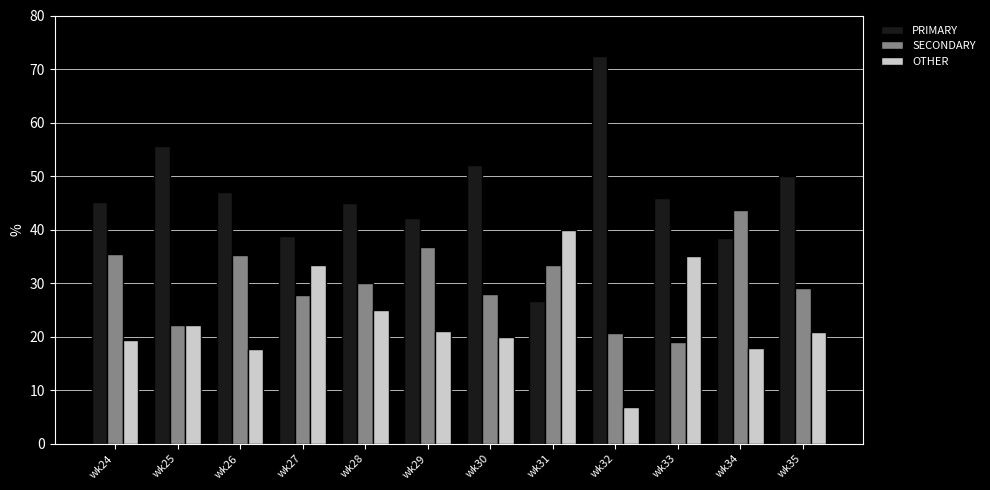

What is the average value of the PRIMARY series?

46.6